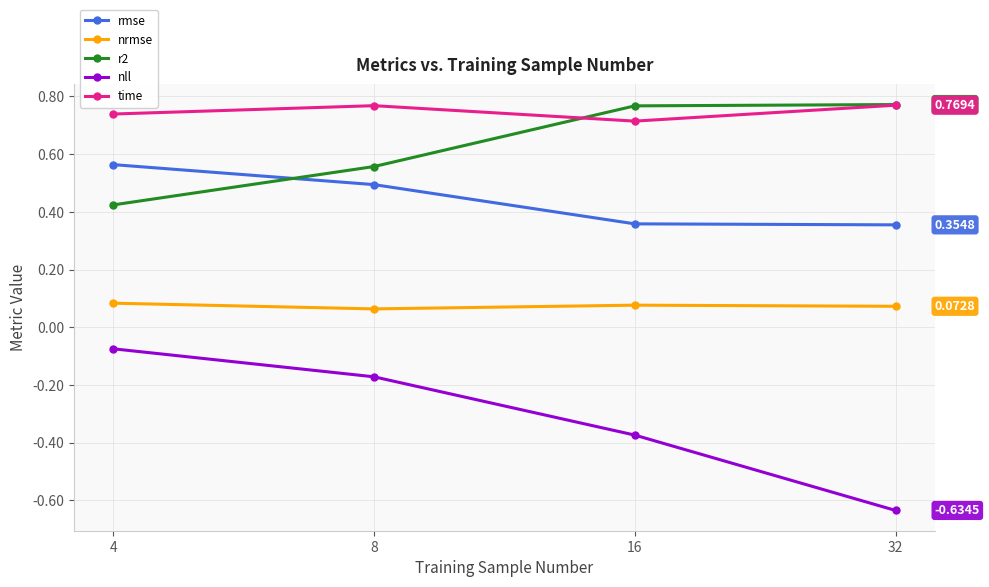

True or false: rmse has more than 0 interior local peaks.

False